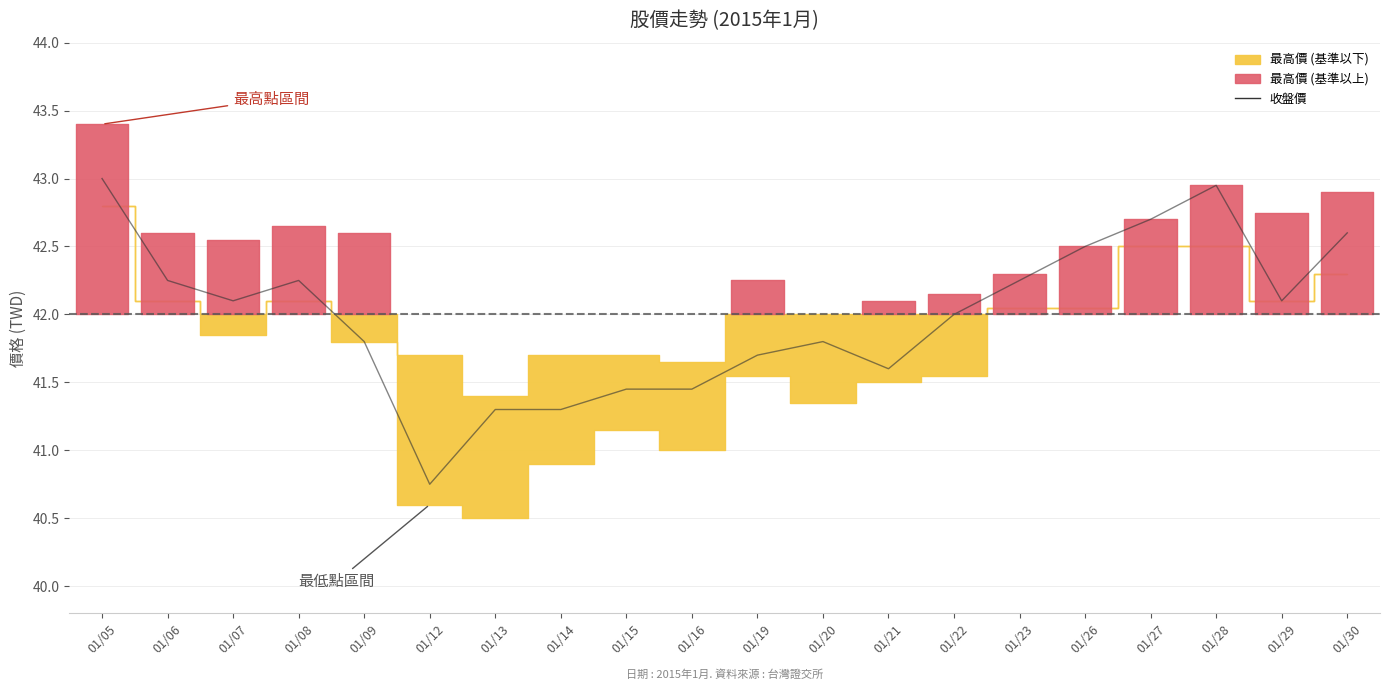

How many points are higher than both their immediate neighbors (excluding endpoints)?

3